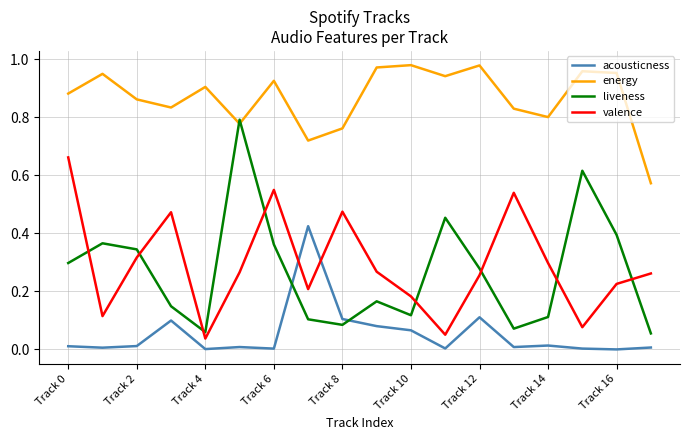

How many intersections are there between acousticness and valence?

2